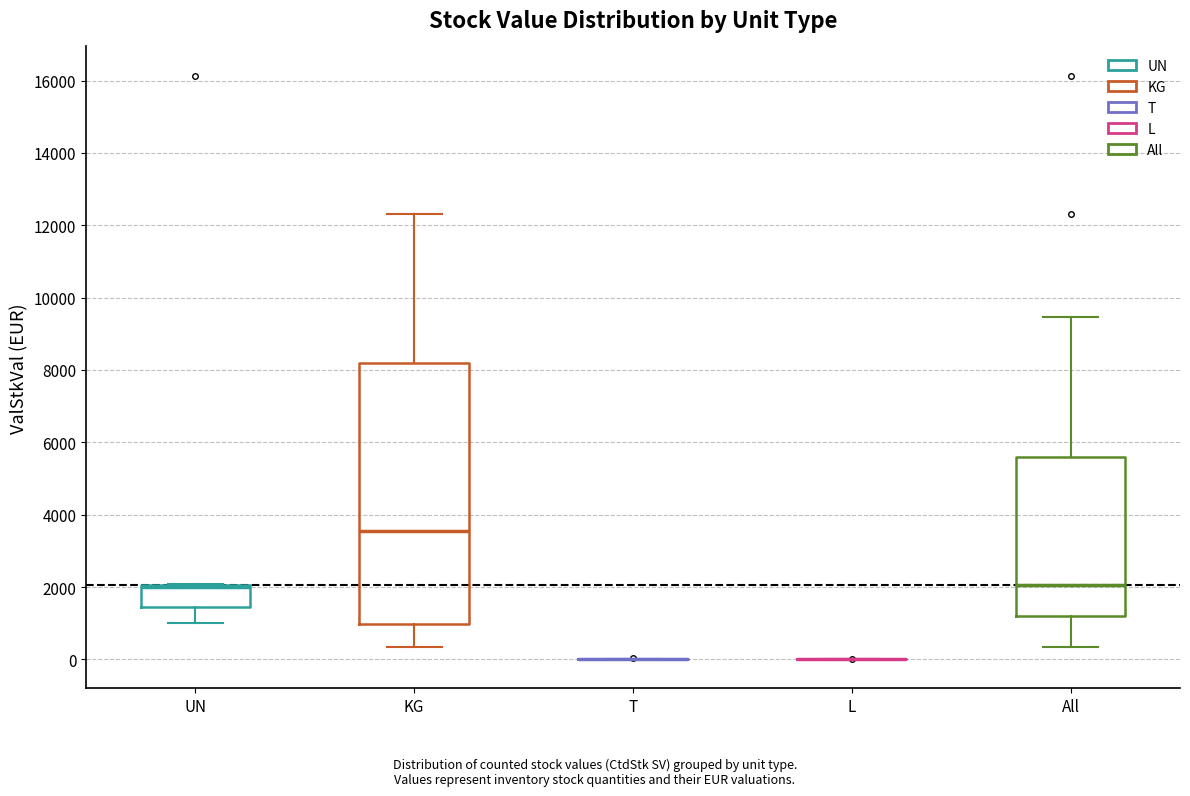

Where does the lower whisker of the box for UN end on the y-axis? The values are not printed on the chart, so give them approximately, as read against the axis.

1000